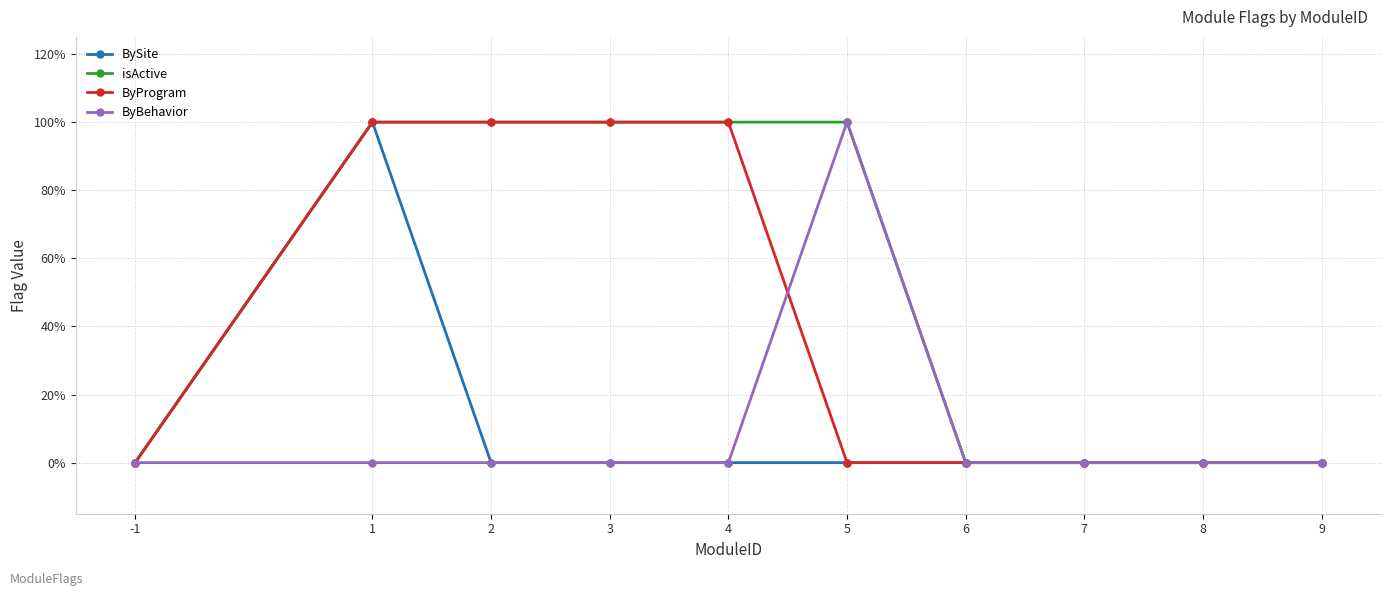

Which series has the largest range (max minus min)?

BySite